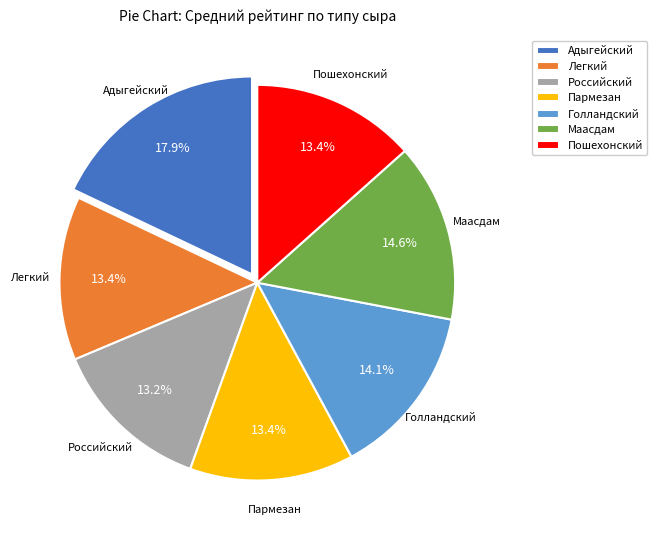

What percentage is NOT represented by Маасдам?

85.4%